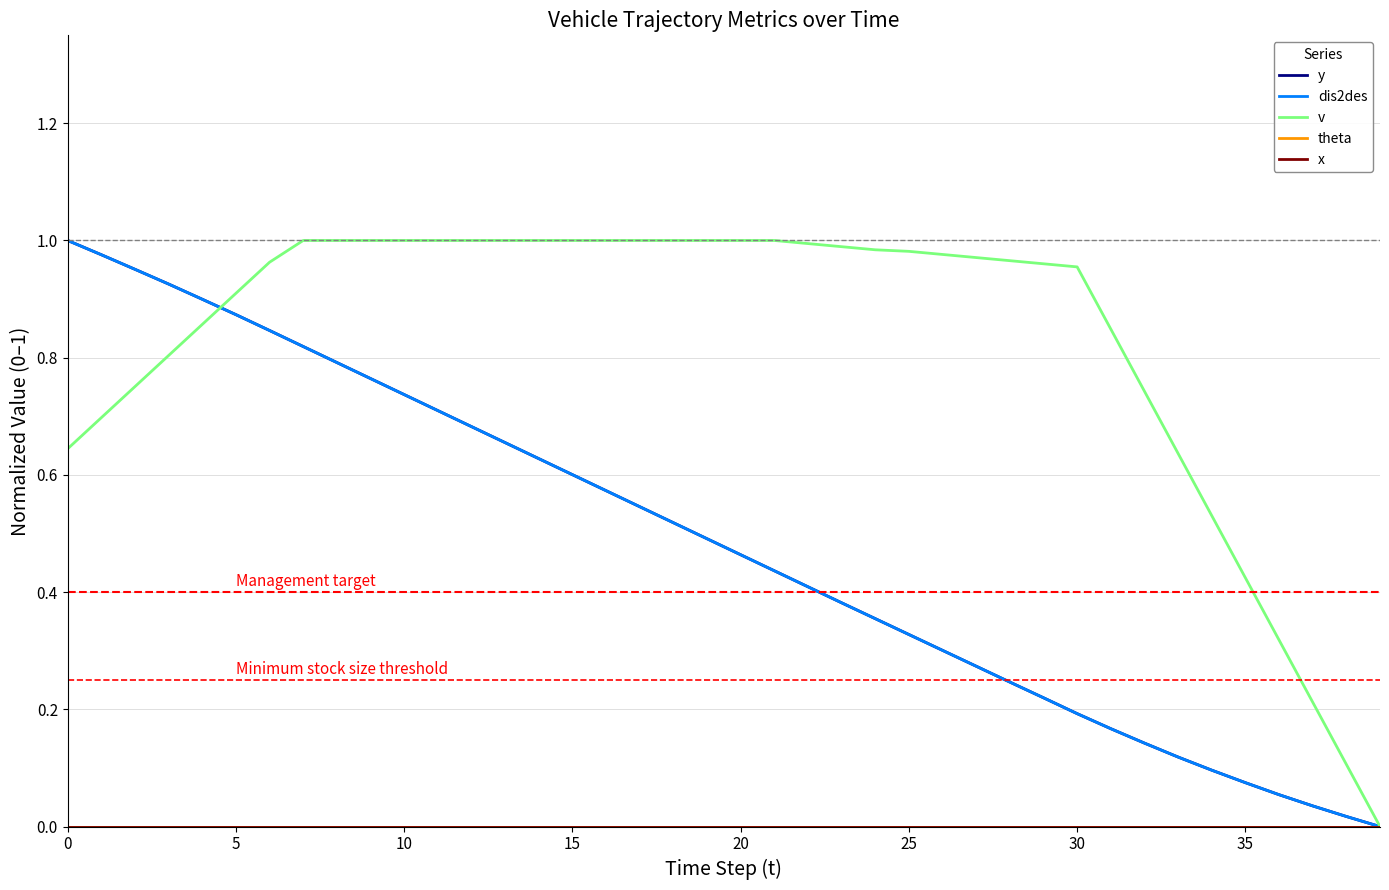

True or false: dis2des has more than 2 points higher than both neighbors.

False